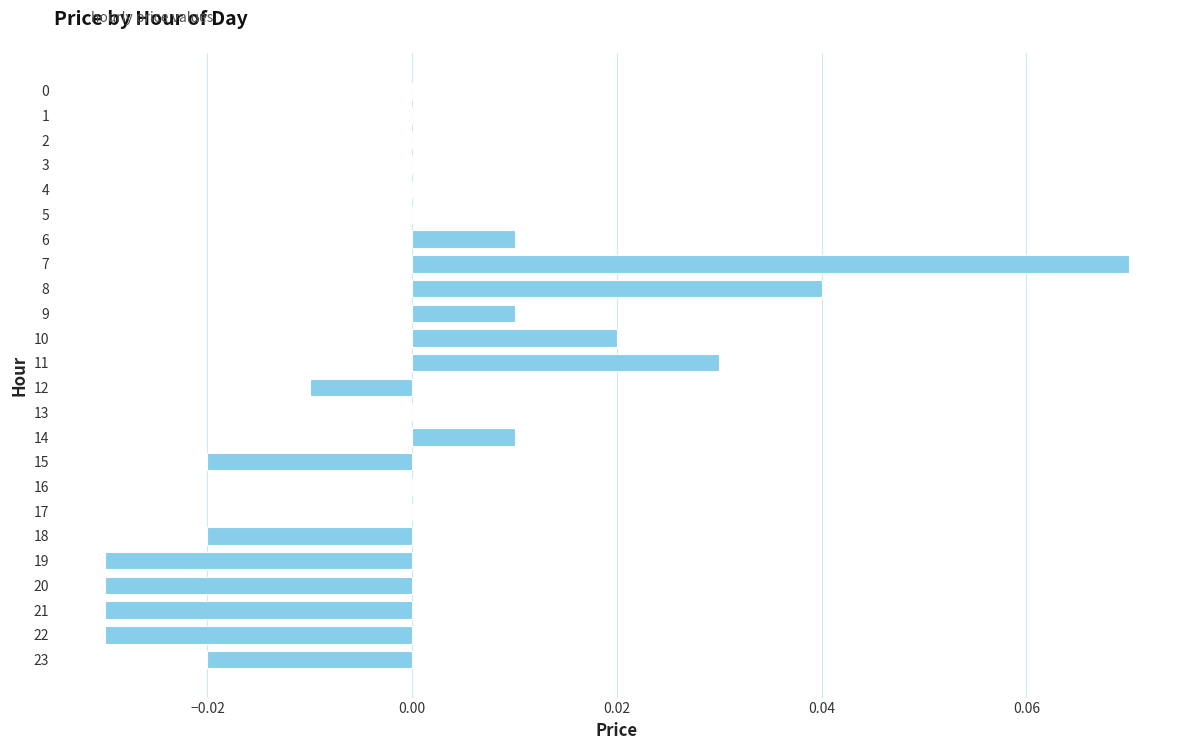

Which label corresponds to the largest value in the chart?

7